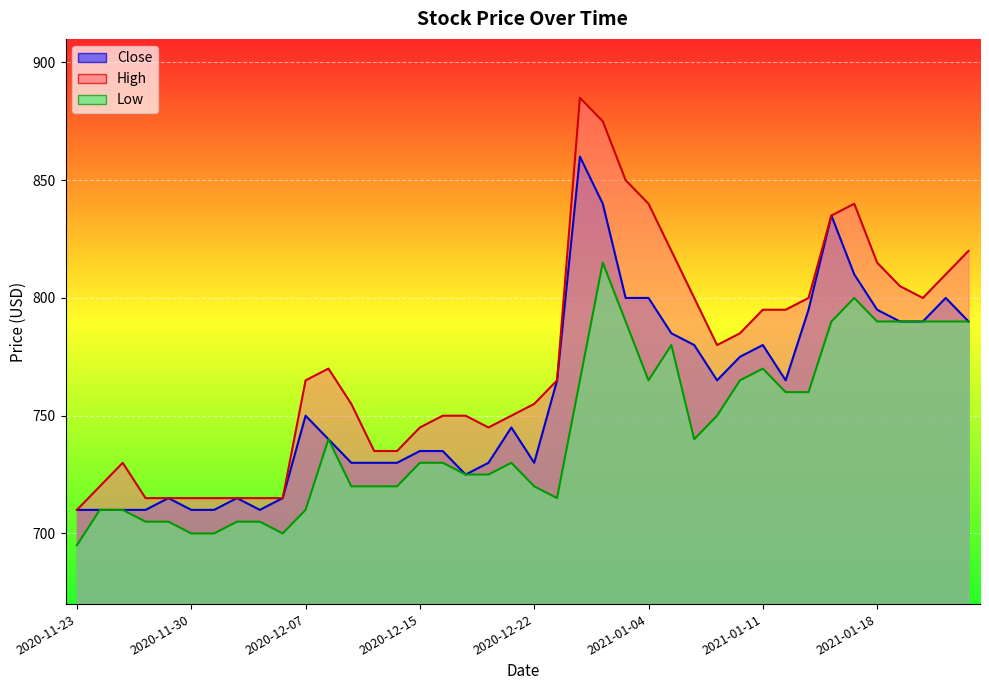

What value does the Close series have at 2021-01-13?

795